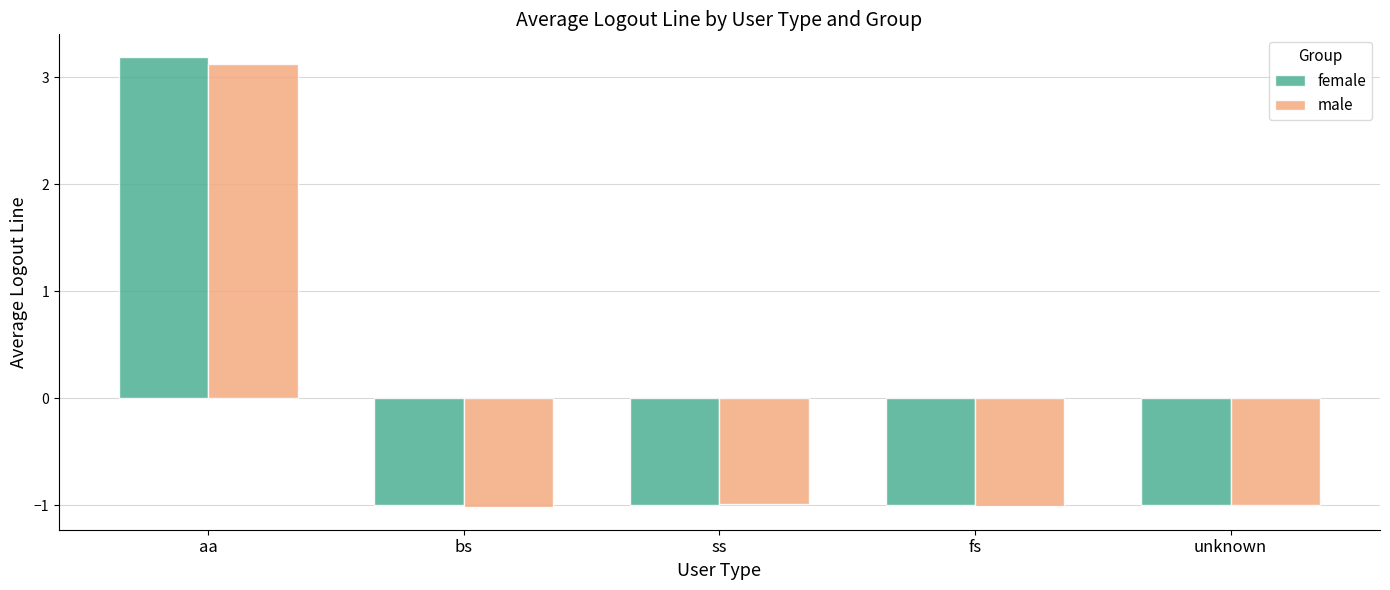

True or false: male has a value of -1.0 at unknown.

True